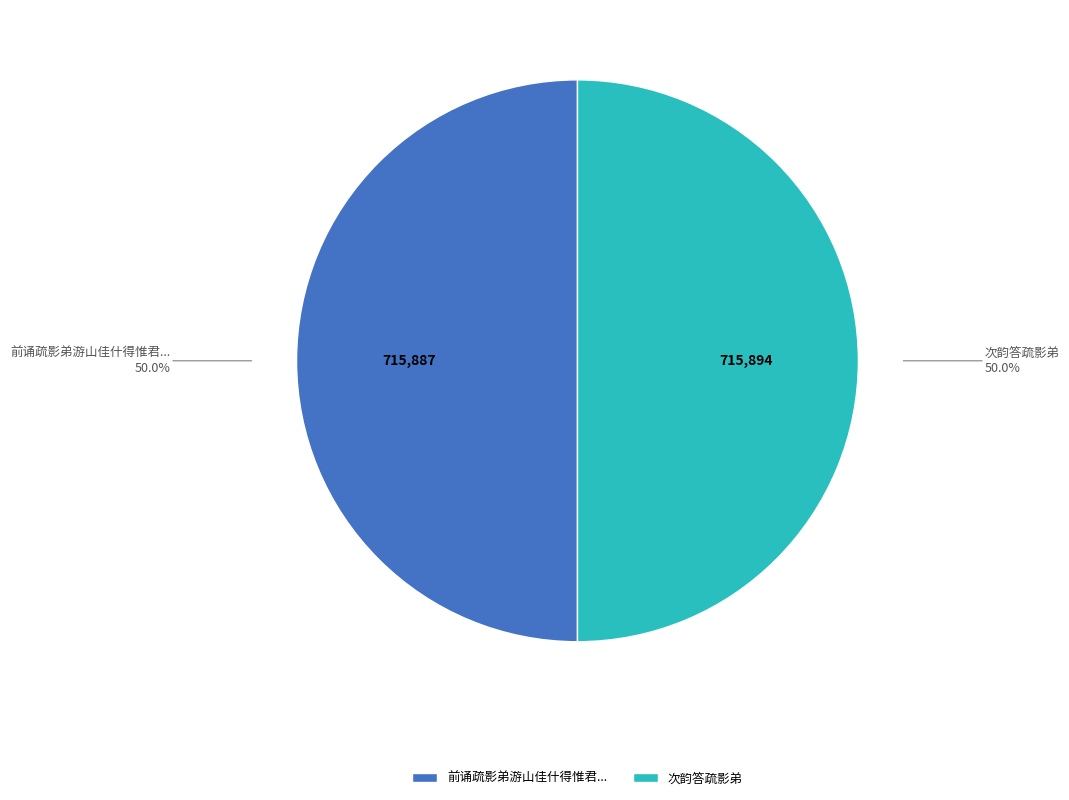

How much of the chart is everything except 次韵答疏影弟?

50.0%